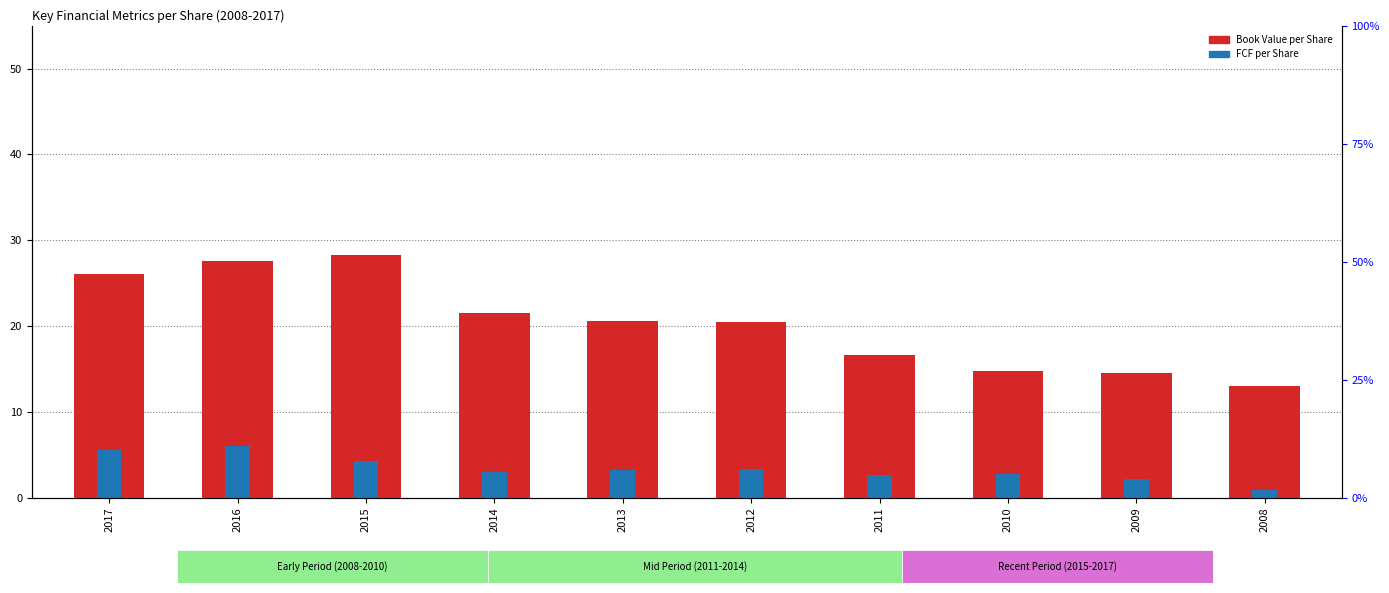

What value does the Book Value per Share series have at 2014?

21.5